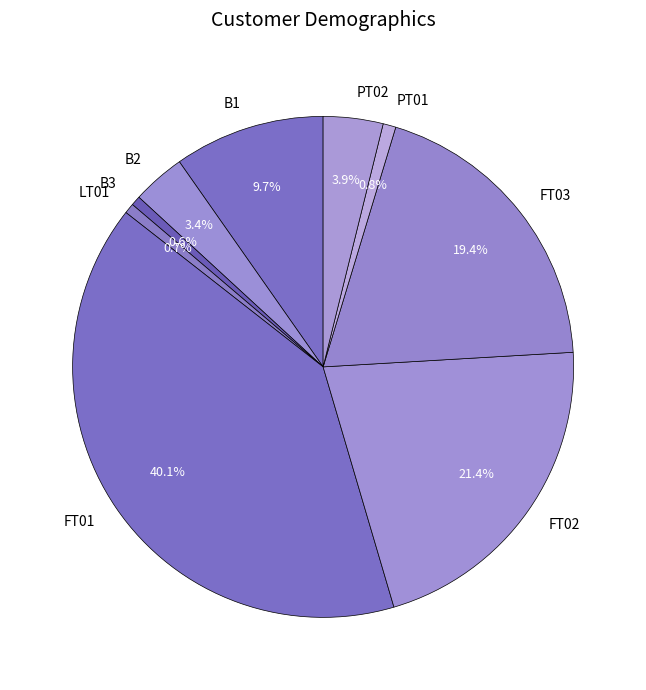

Is it true that FT01 is 40% of the pie?

True